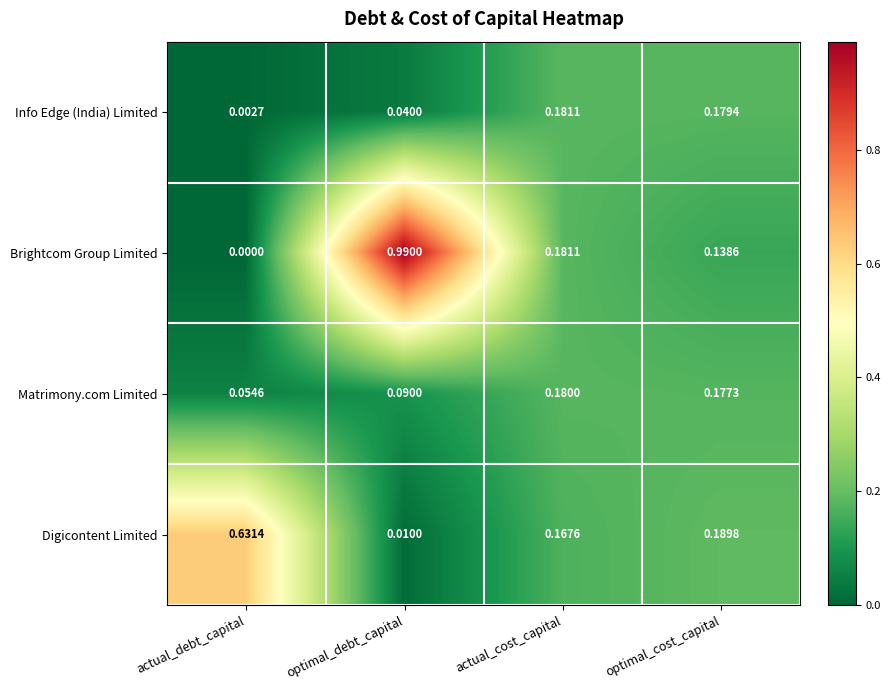

Which label corresponds to the smallest value in the chart?

actual_debt_capital